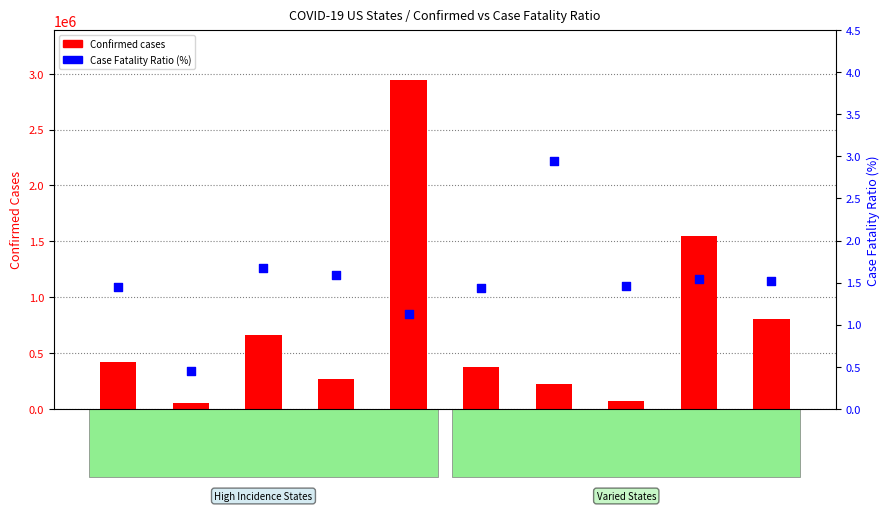

Which series reaches the maximum Y coordinate?

Confirmed